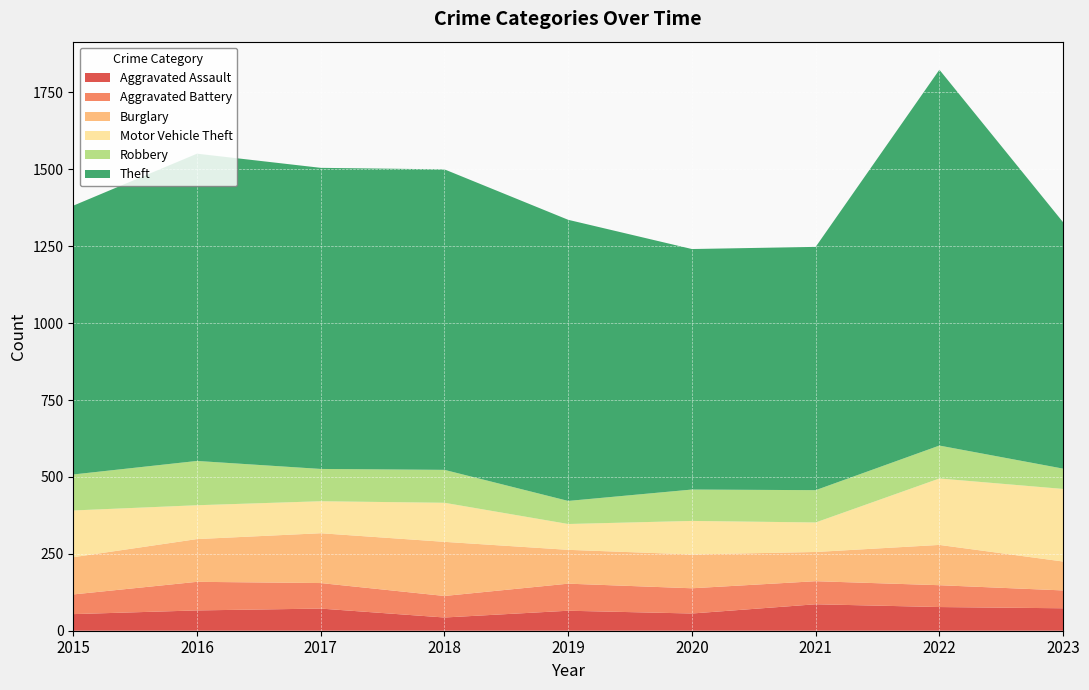

Reading left to right, extract all data points from this chart.

Aggravated Assault: 2015=54	2016=66	2017=72	2018=43	2019=65	2020=56	2021=86	2022=77	2023=73
Aggravated Battery: 2015=64	2016=93	2017=83	2018=70	2019=88	2020=82	2021=75	2022=71	2023=58
Burglary: 2015=121	2016=139	2017=162	2018=176	2019=110	2020=110	2021=95	2022=131	2023=94
Motor Vehicle Theft: 2015=152	2016=110	2017=104	2018=127	2019=84	2020=109	2021=96	2022=216	2023=236
Robbery: 2015=117	2016=144	2017=105	2018=107	2019=75	2020=102	2021=105	2022=107	2023=66
Theft: 2015=874	2016=999	2017=979	2018=977	2019=914	2020=782	2021=791	2022=1222	2023=801